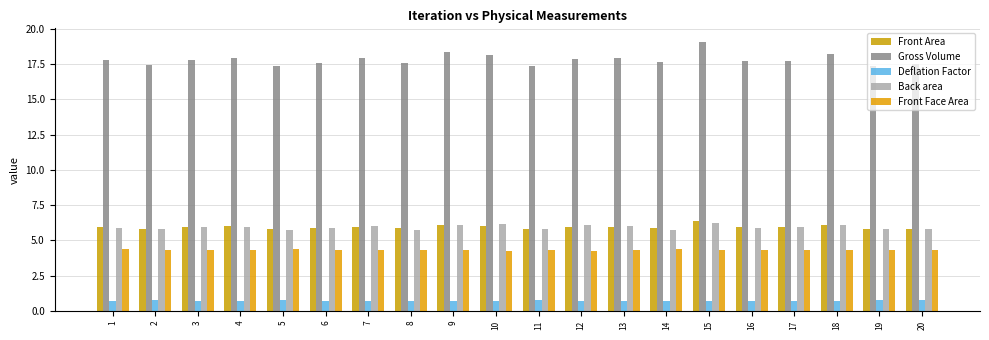

Is the value of Back area at 9 greater than the value of Deflation Factor at 14?

Yes